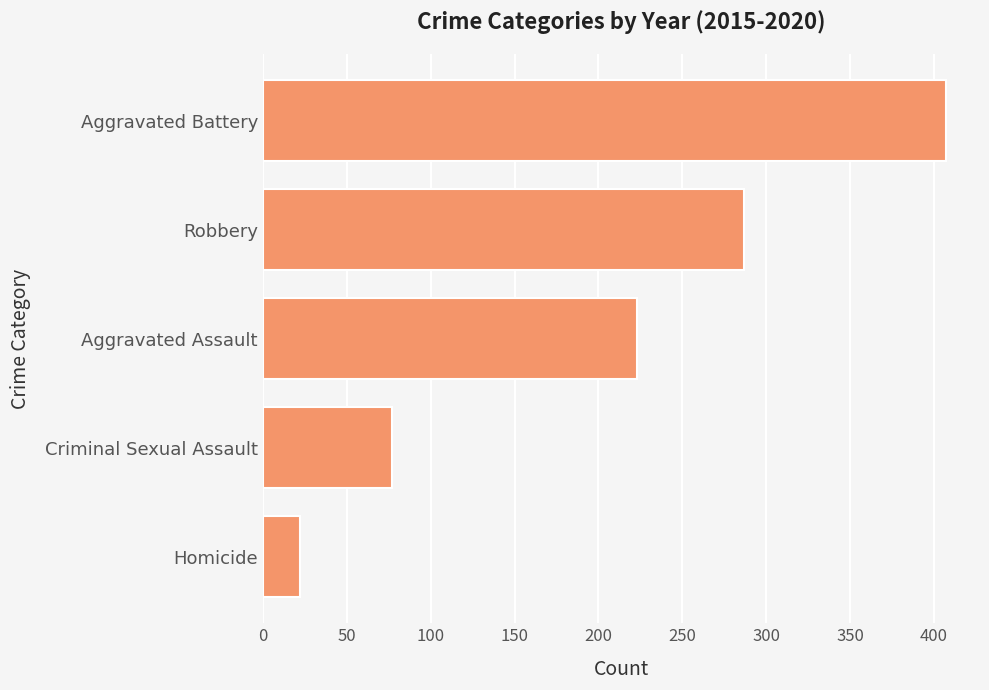

Which label corresponds to the smallest value in the chart?

Homicide